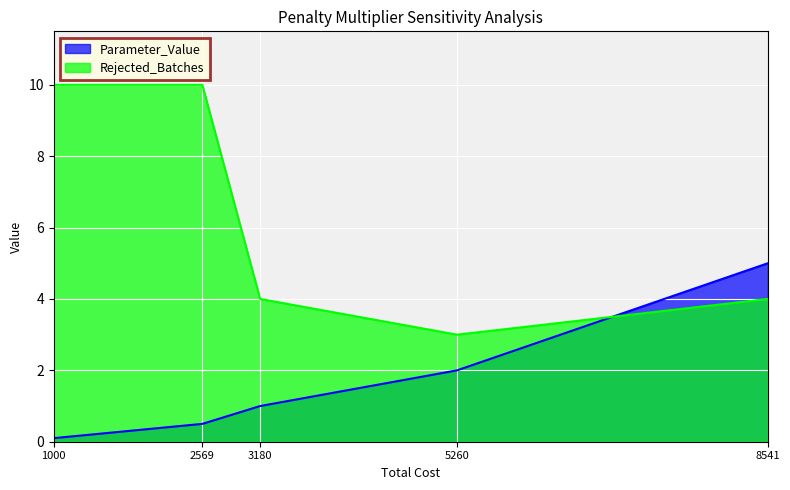

Which series changed the most between 1000 and 3180?

Rejected_Batches